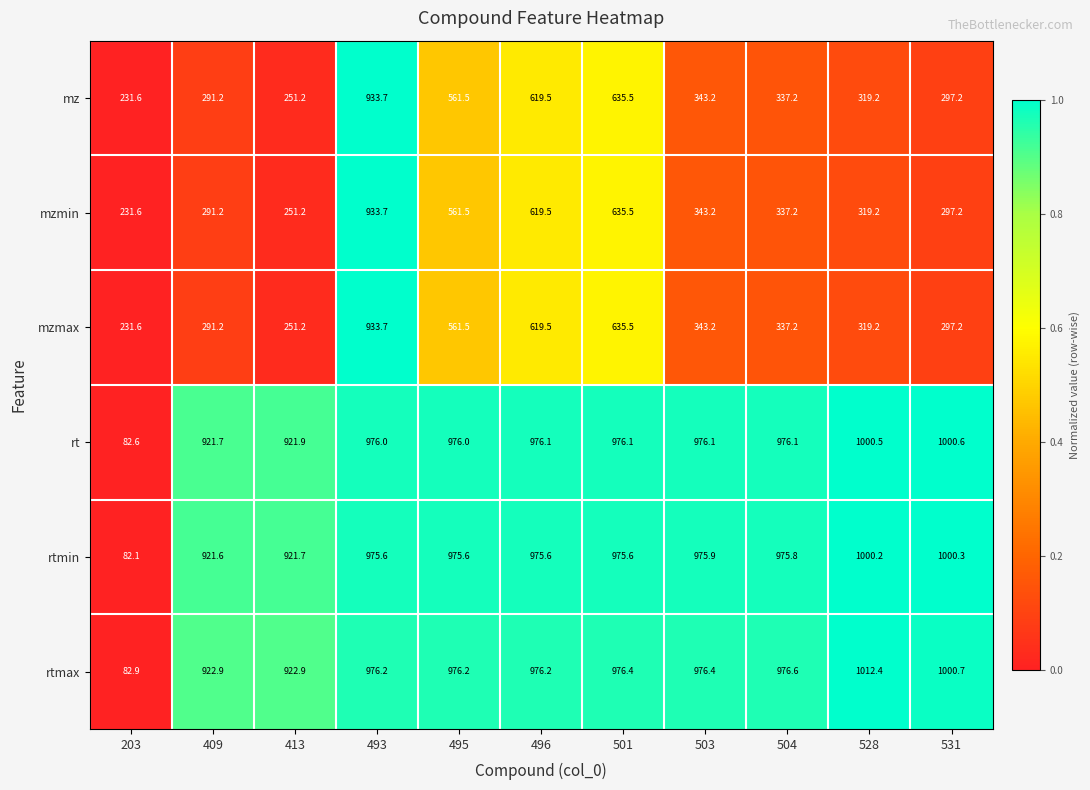

The value of rtmin at 496 is 975.6. True or false?

True